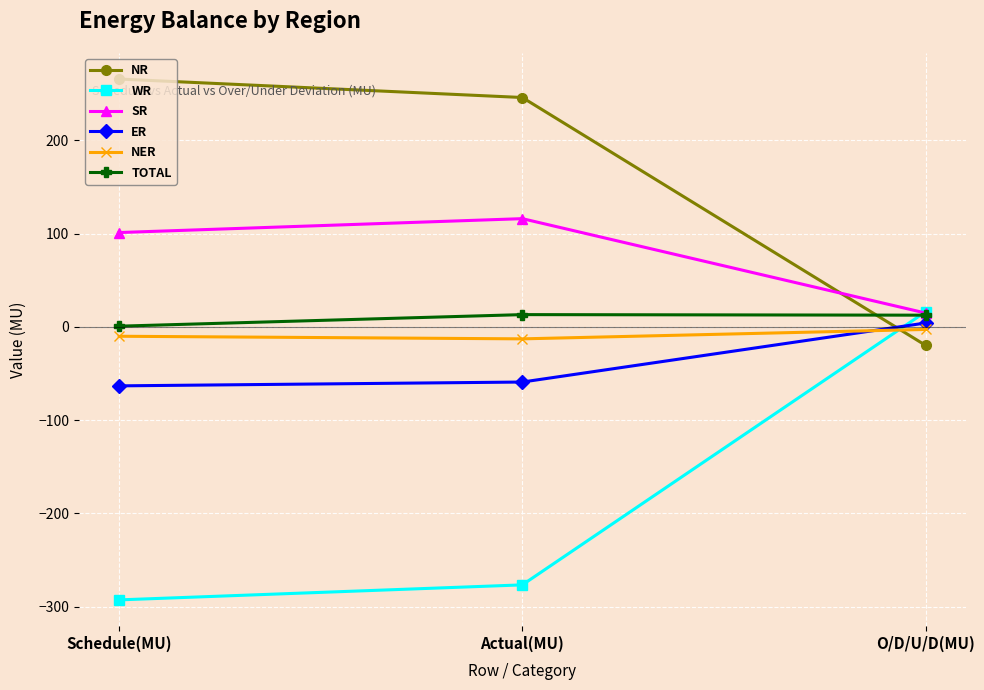

True or false: SR has a value of 116.0 at Actual(MU).

True